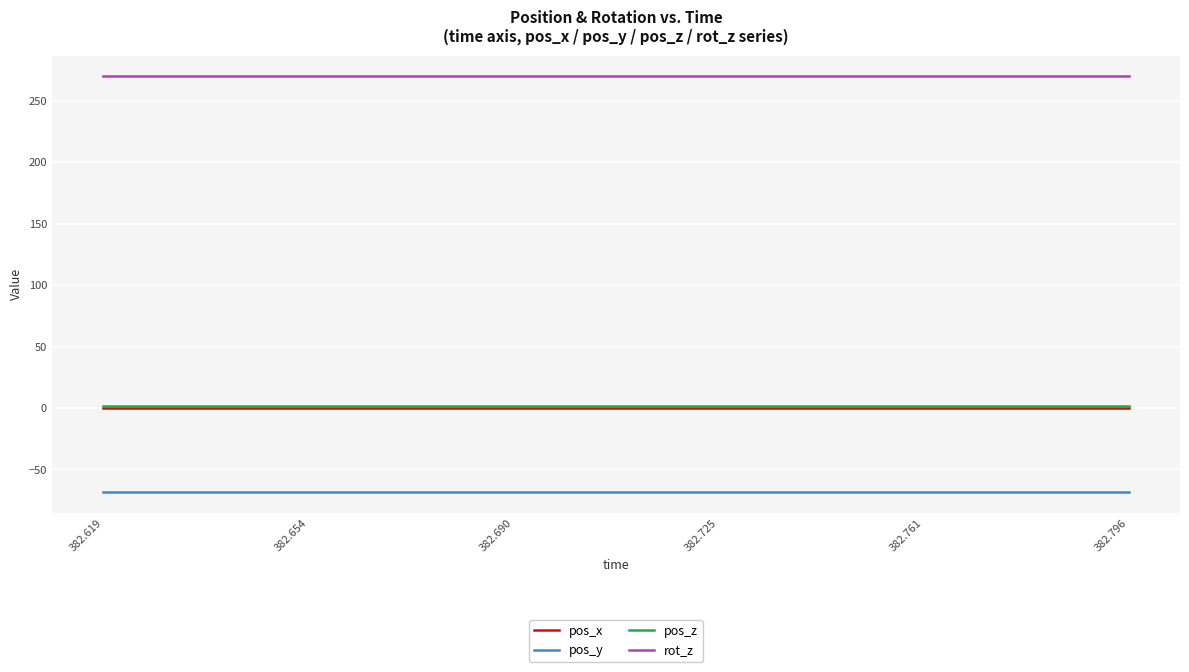

Which series has the largest total across all categories?

rot_z